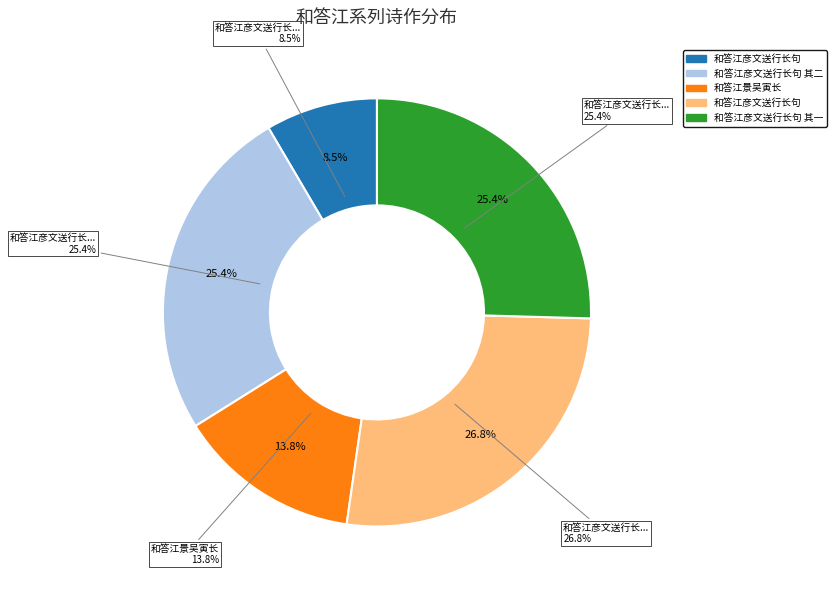

What is the total percentage of 和答江彦文送行长句 and 和答江彦文送行长句 其一?

52.3%